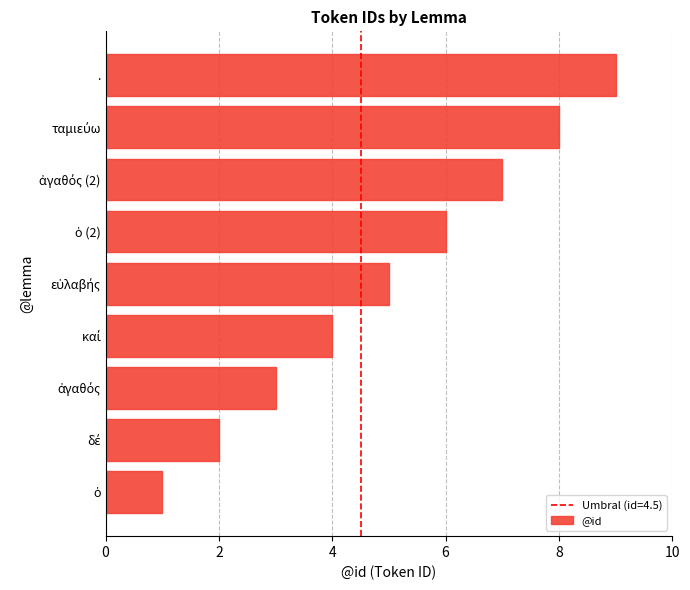

Which category has the highest value across all series?

.